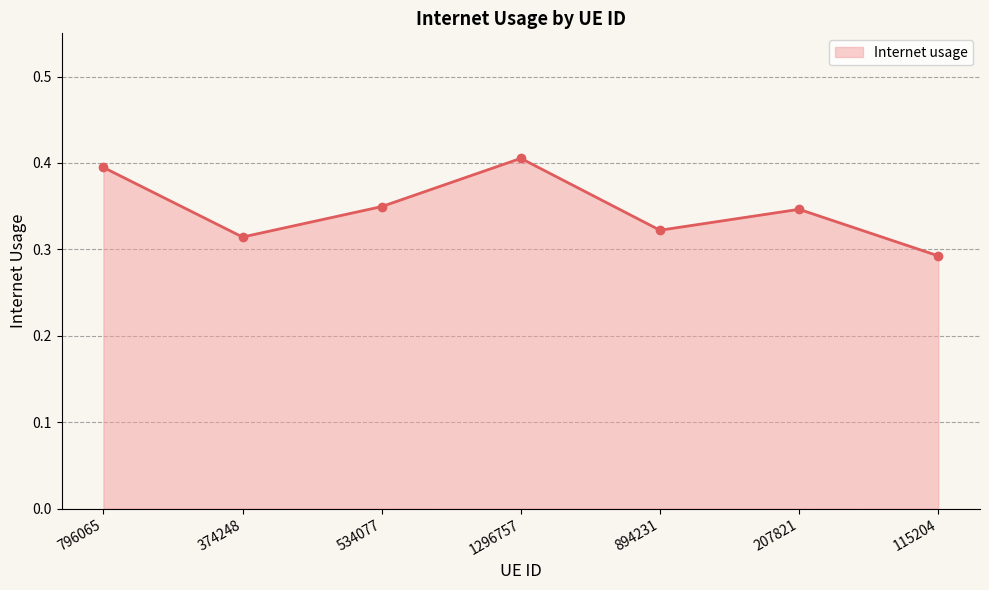

At which category does the chart reach its minimum across all series?

115204